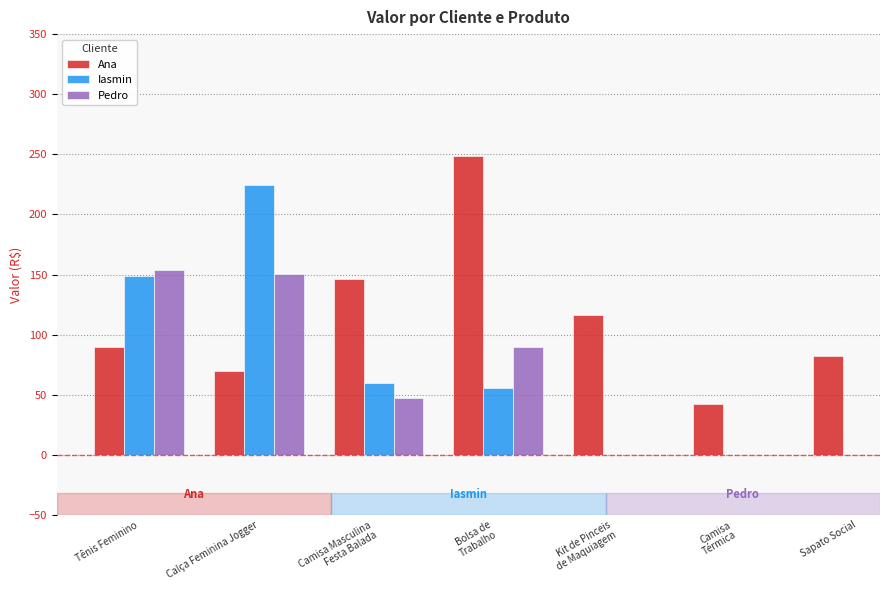

What is the sum of all Ana values?

795.2